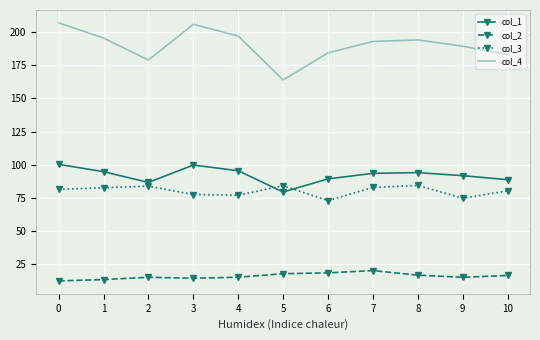

What value does the col_3 series have at 7?

82.9